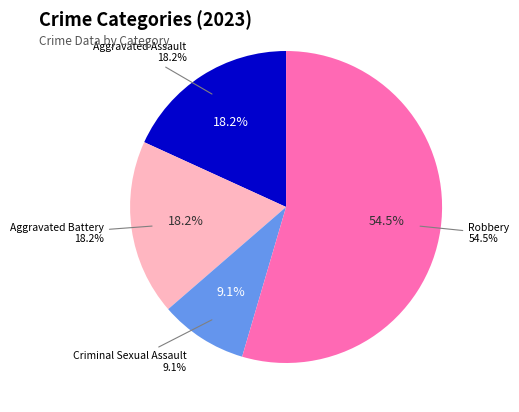

To the nearest percent, what is the difference between the largest and smallest slice percentages?

45%